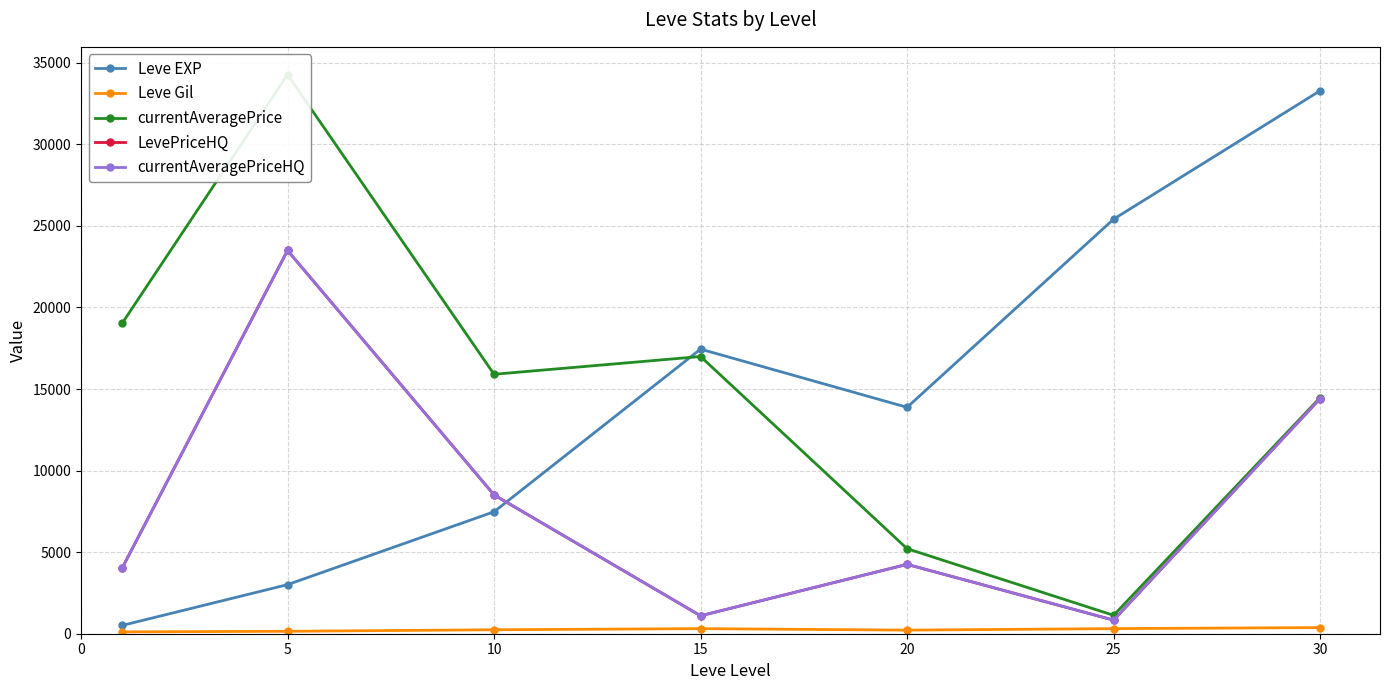

What is the difference between the maximum and second lowest values in the currentAveragePrice series?

29052.8